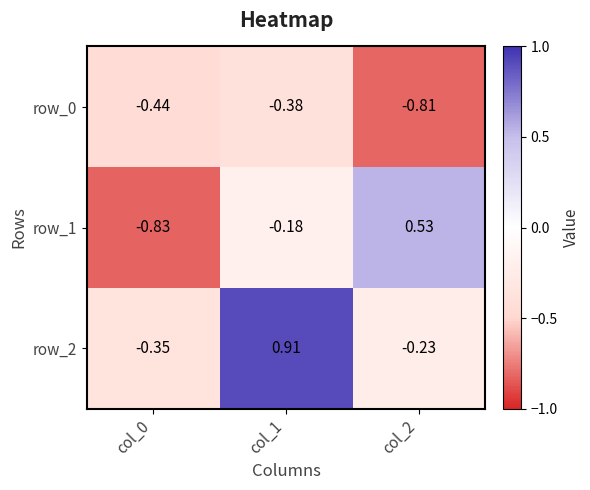

What is the total value across all series at col_2?

-0.5